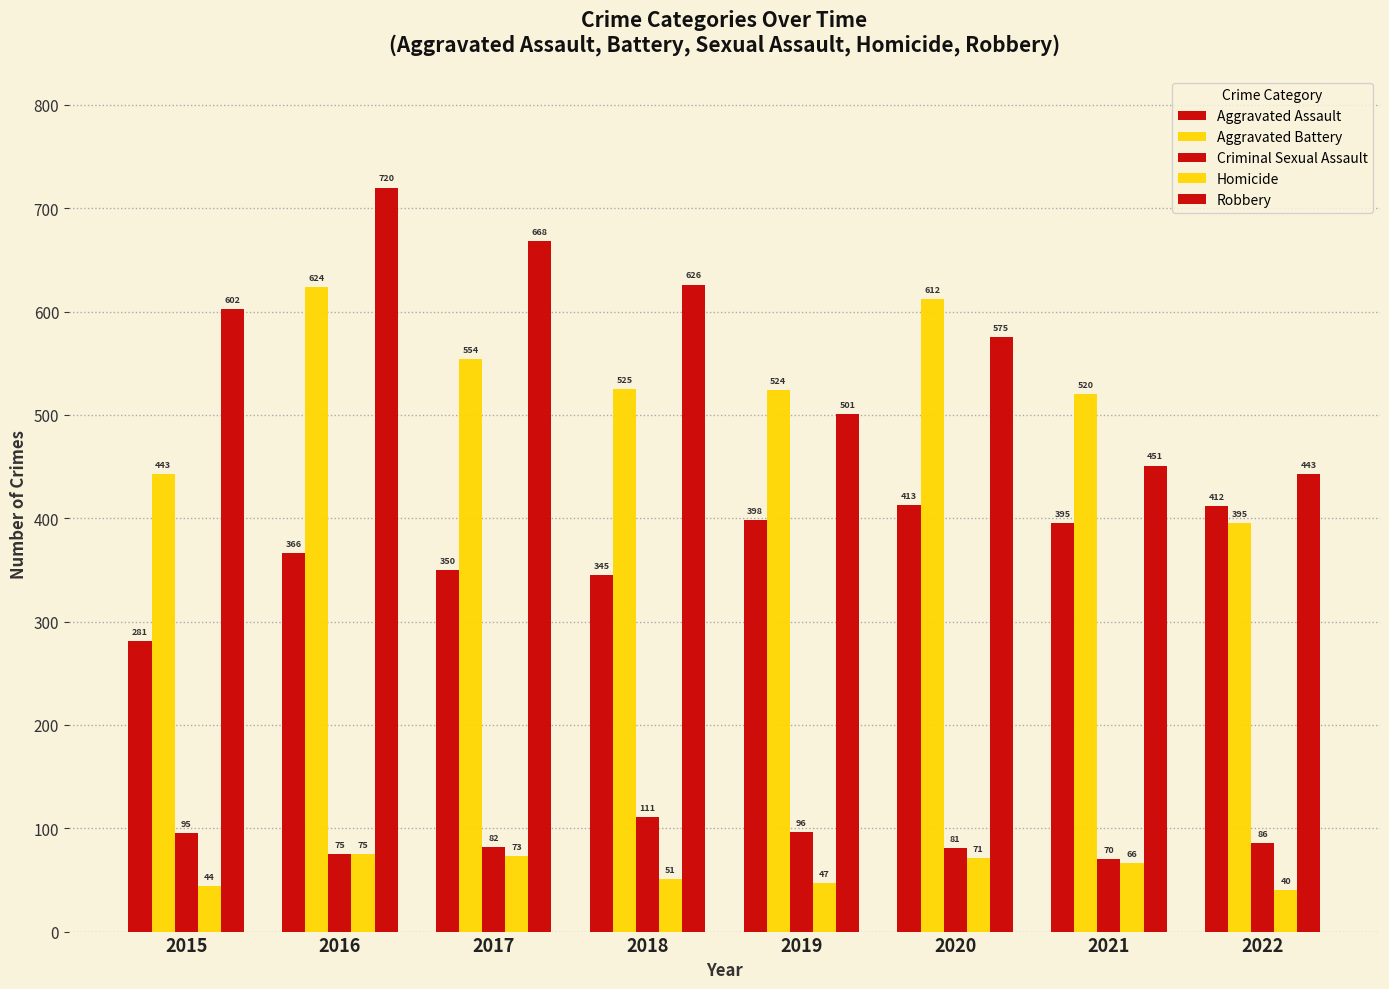

The Criminal Sexual Assault series shows 127 at 2017. True or false?

False